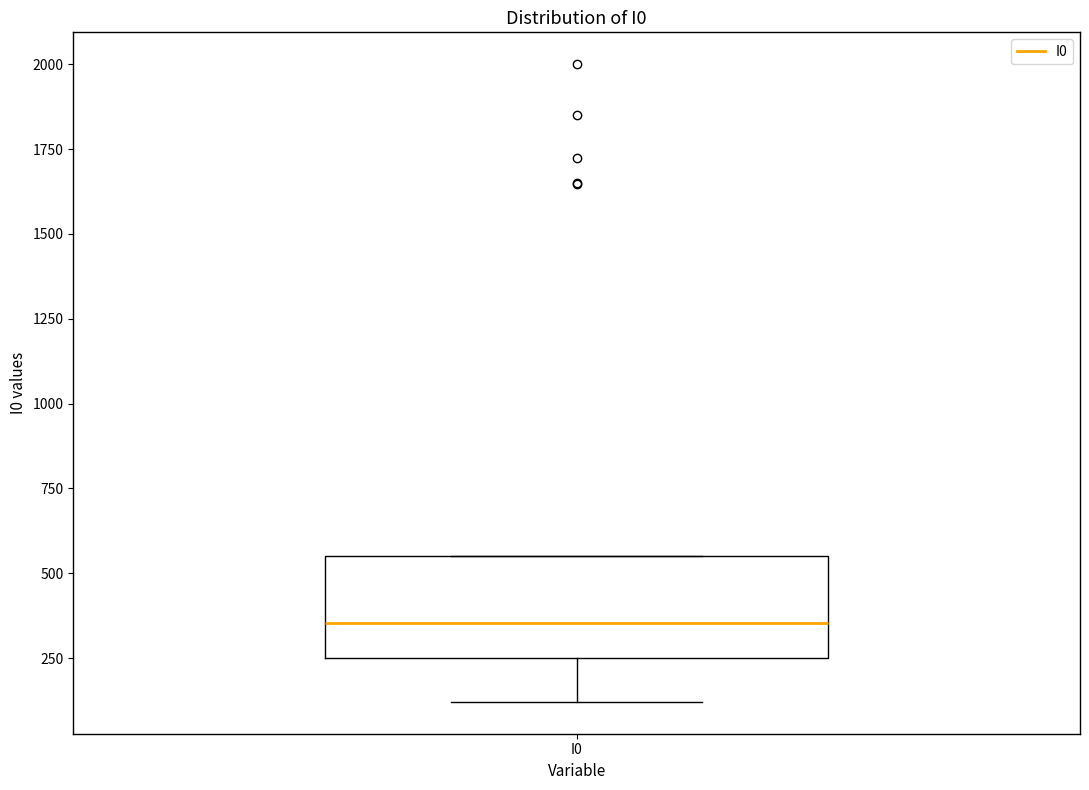

Read this box plot against the y-axis: the position of the median line, the range covered by the box, and the ends of both whiskers. The values are not printed on the chart, so give them approximately, as read against the axis.

median 350, box 250 to 550, whiskers 100 to 550